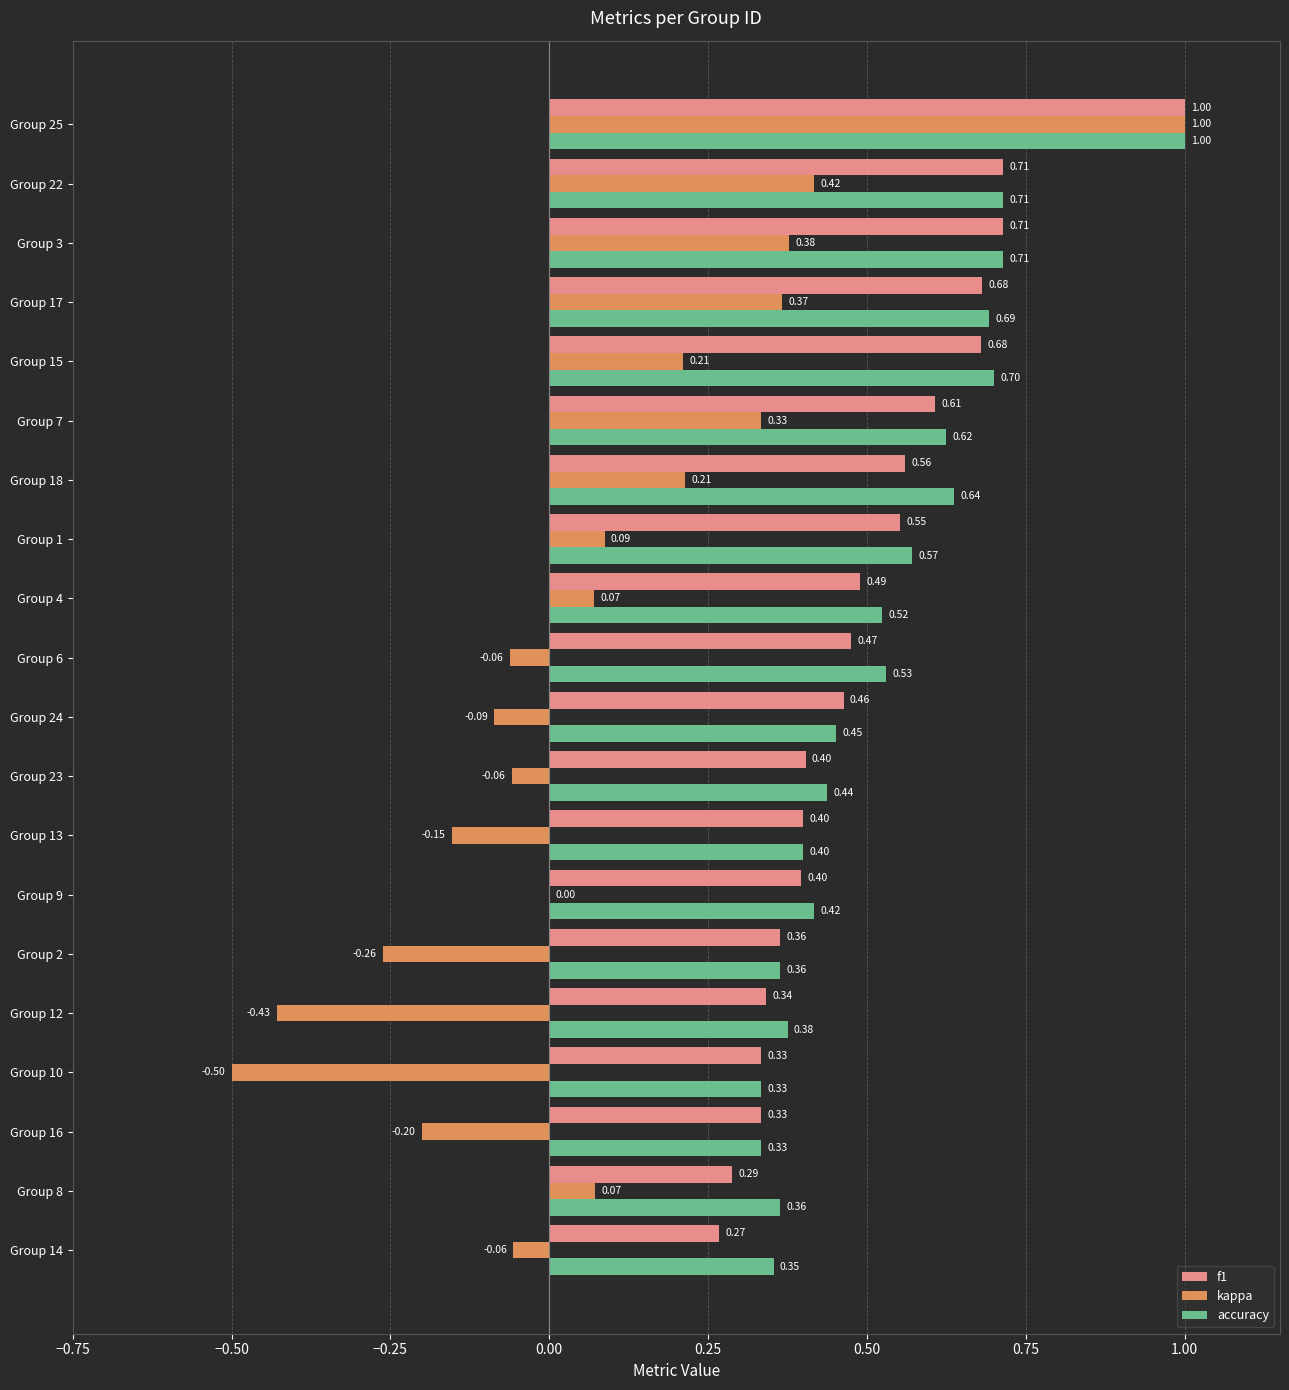

What is the total value across all series at Group 22?

1.8